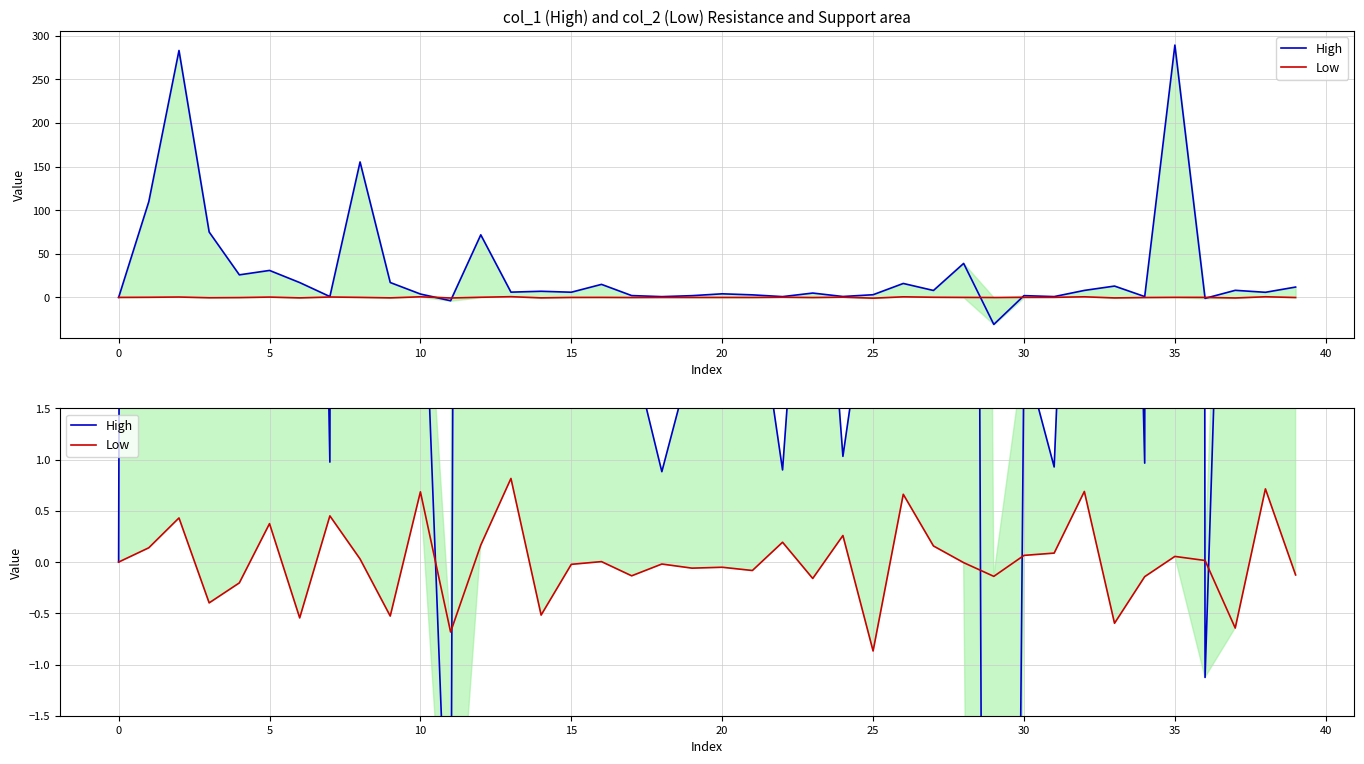

At which category is the sum across all series the highest?

35